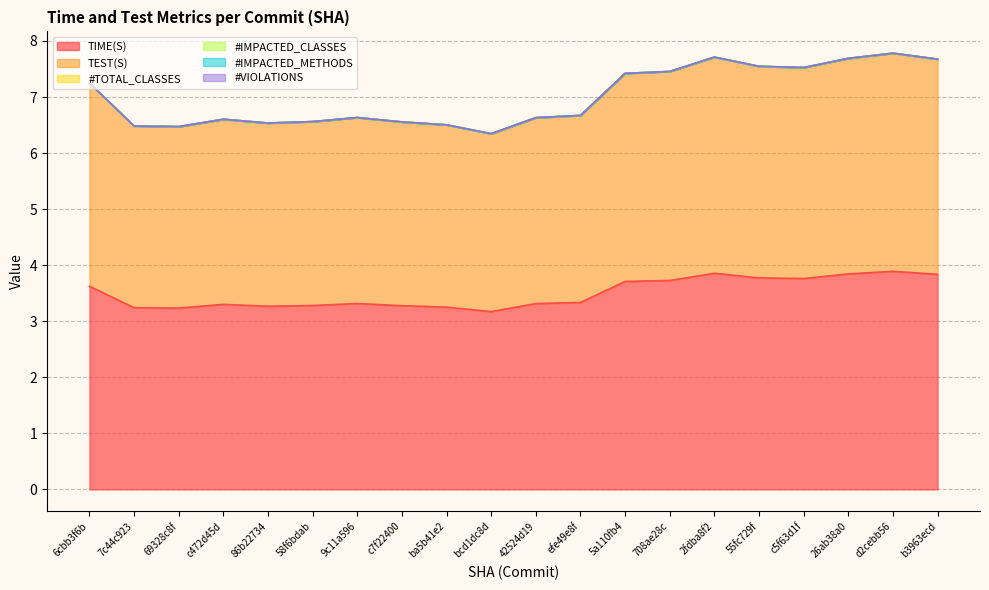

True or false: #VIOLATIONS and TEST(S) cross at least once.

False